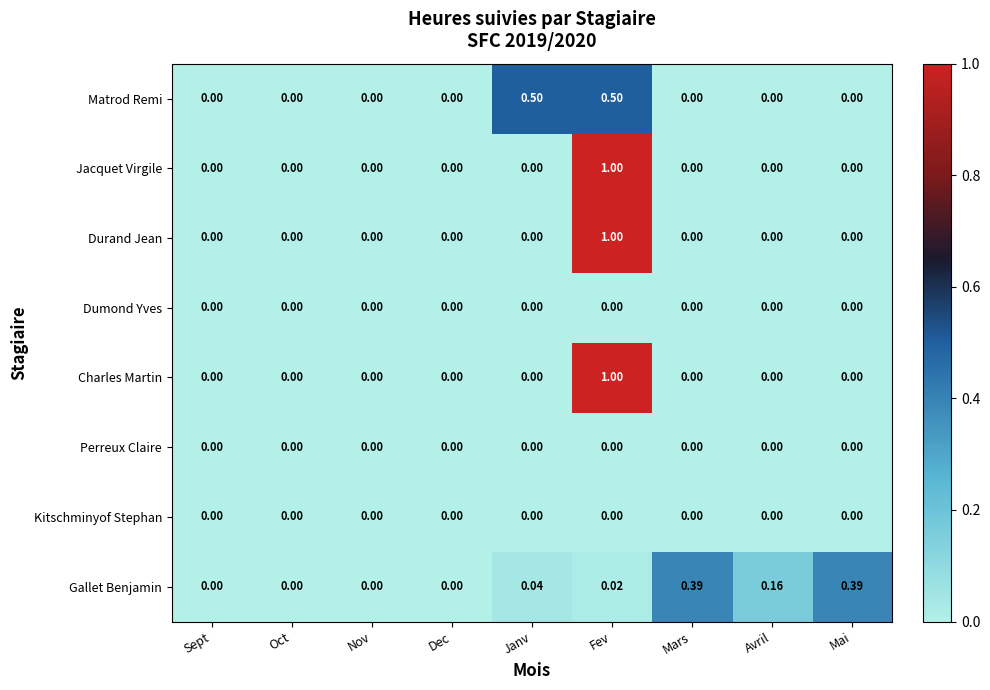

At which category is the sum across all series the highest?

Fev